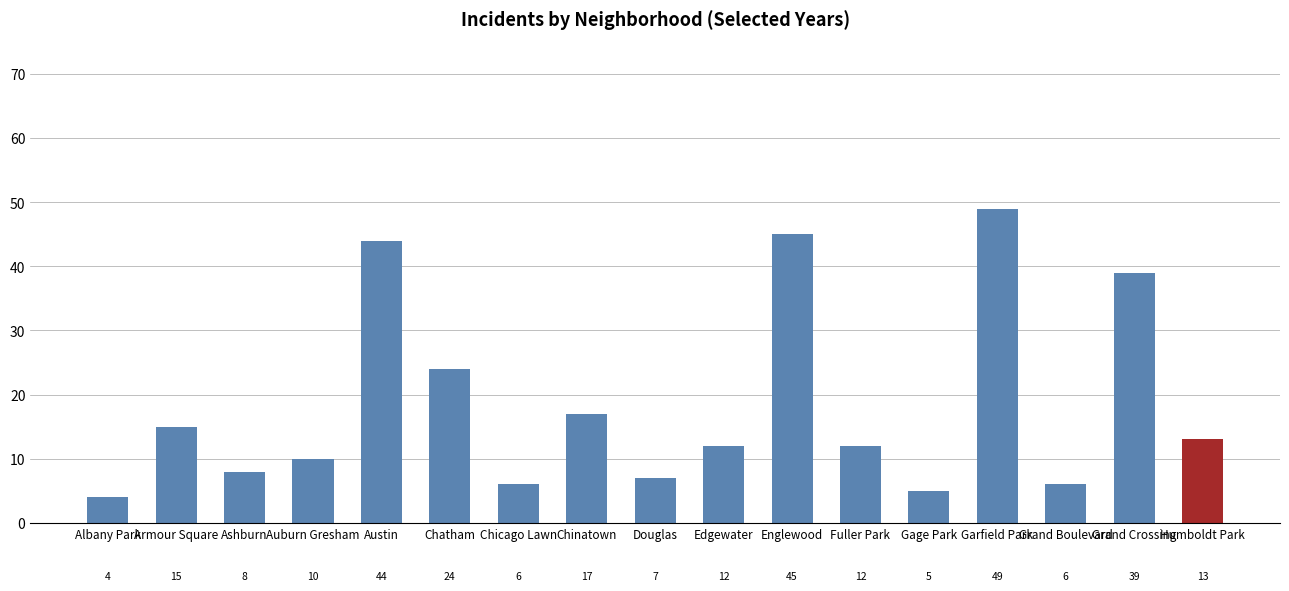

What is the difference between the values at Gage Park and Chinatown?

12